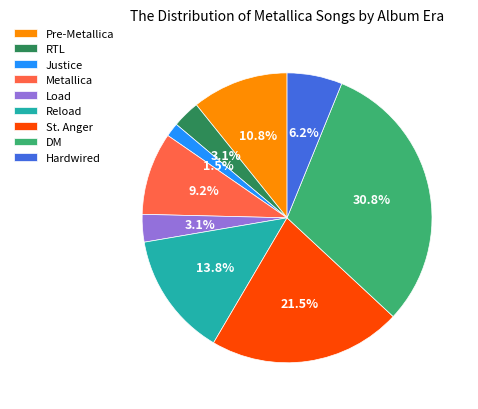

What percentage is the Load slice, to the nearest percent?

3%